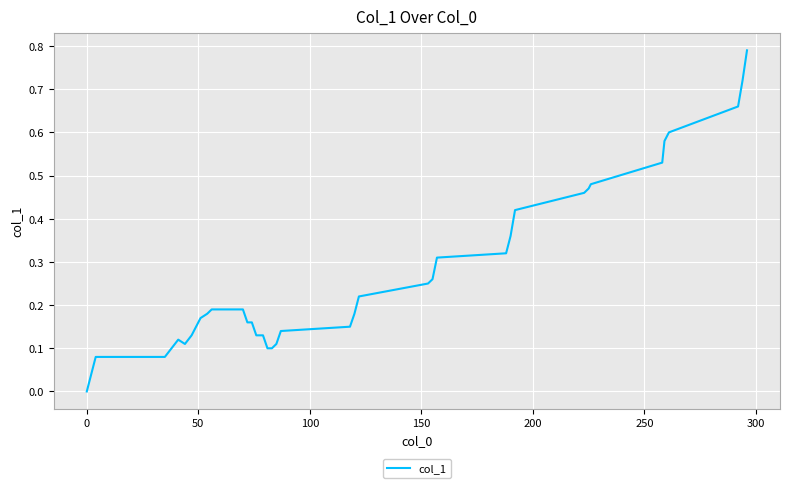

Count the number of categories in the chart.

40